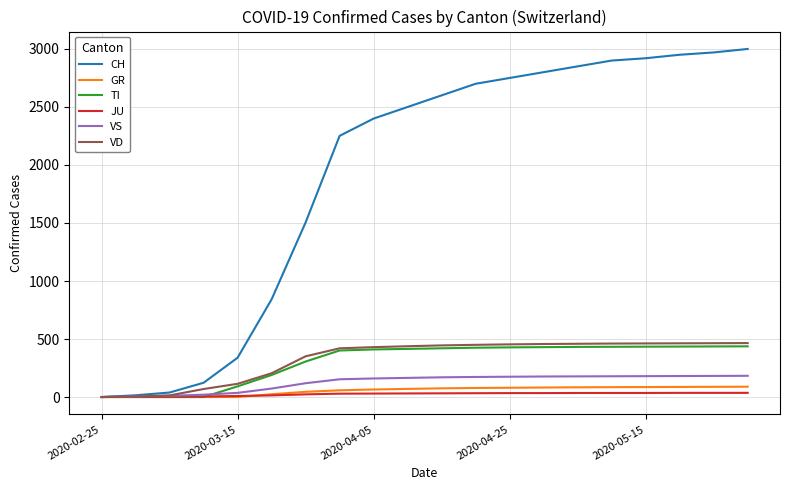

Which series has the largest total across all categories?

CH